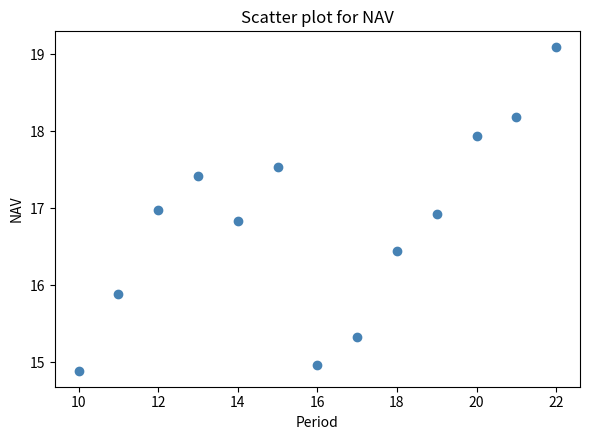

What is the range of Y values (max minus min)?

4.2